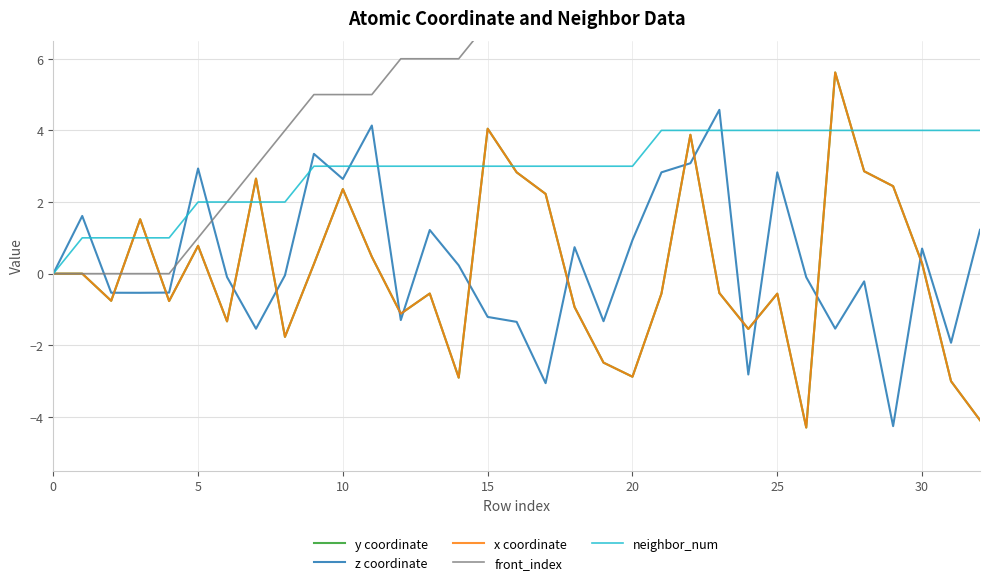

Is it true that neighbor_num equals 4.6 at 10?

False